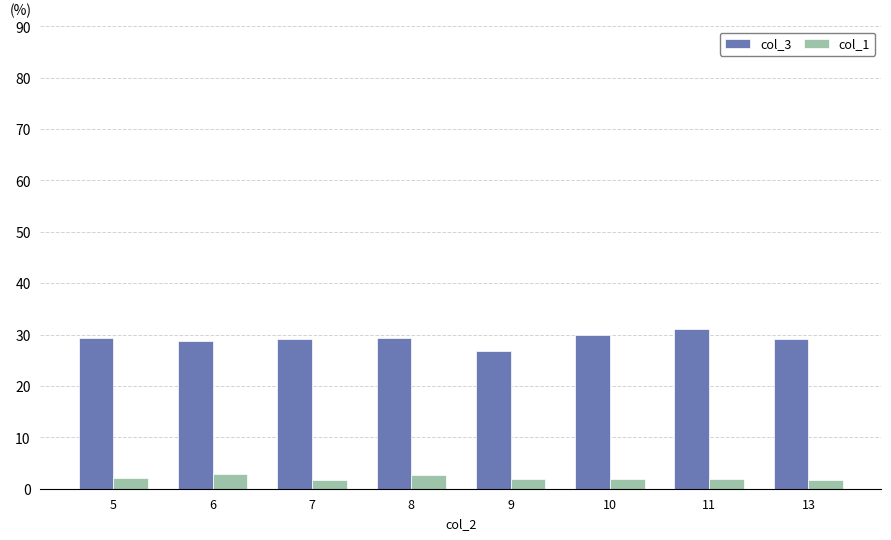

What value does the col_3 series have at 6?

28.7